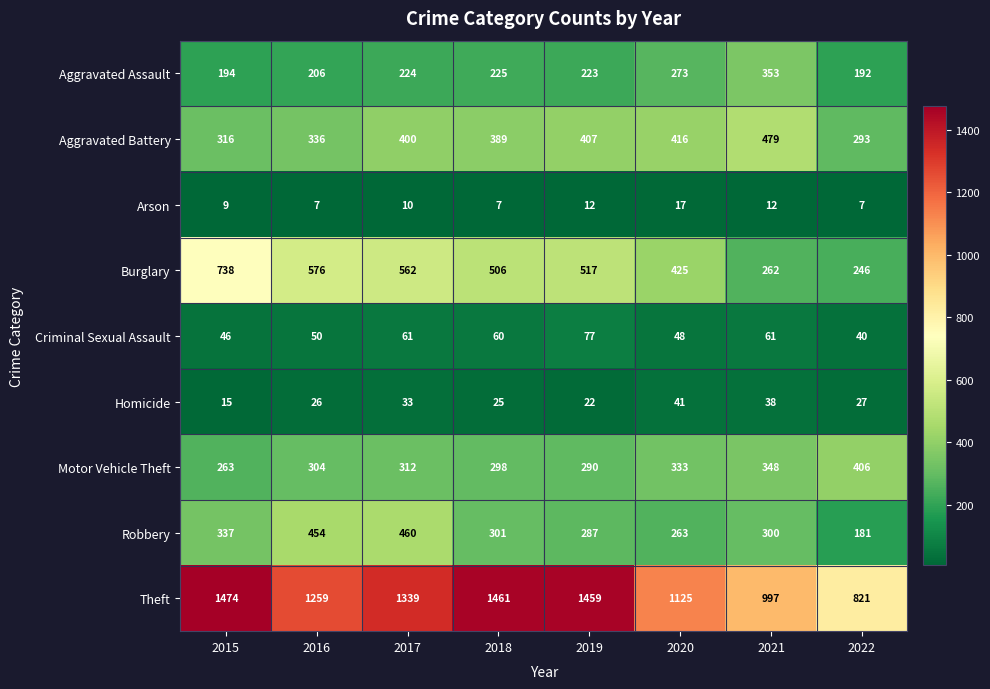

What is the sum of the Aggravated Battery values at 2015 and 2017?

716